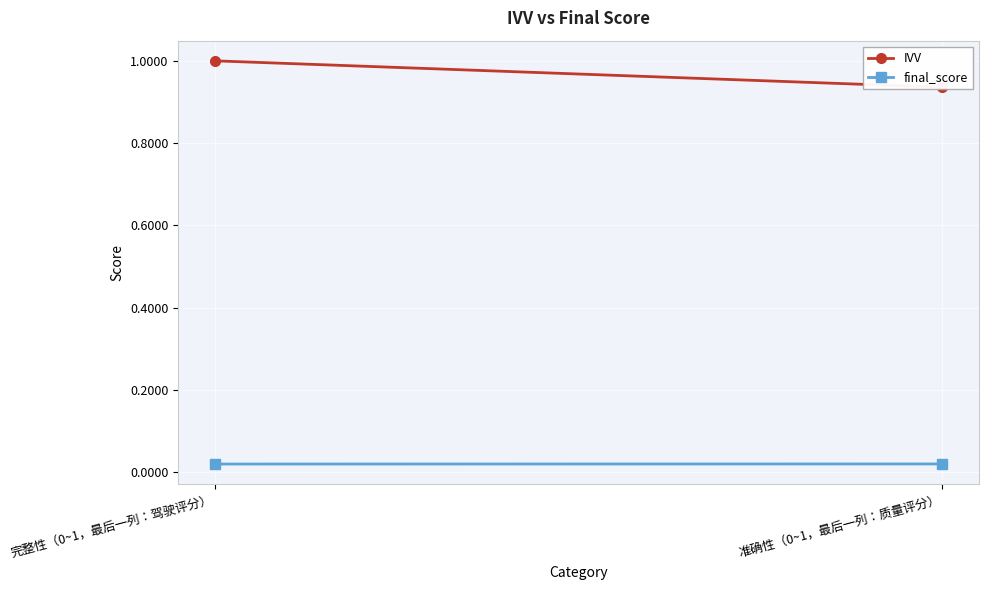

The final_score series shows 0.0 at 完整性（0~1，最后一列：驾驶评分）. True or false?

True